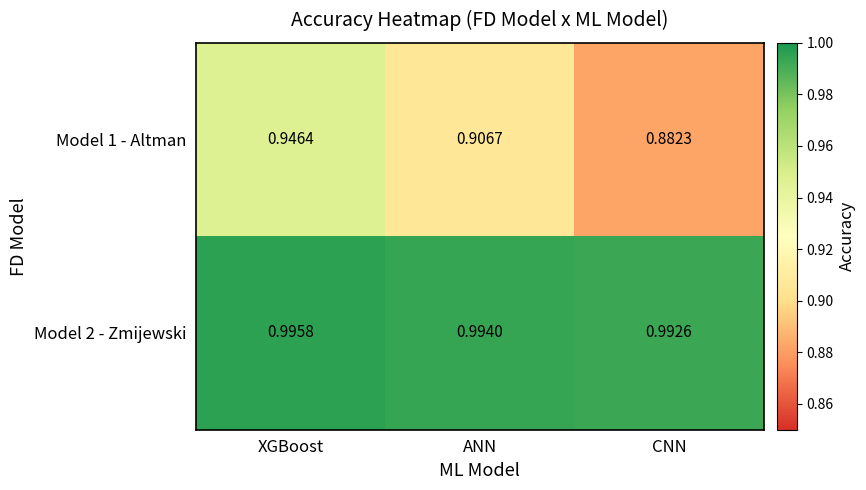

Which series has the largest range (max minus min)?

Model 1 - Altman